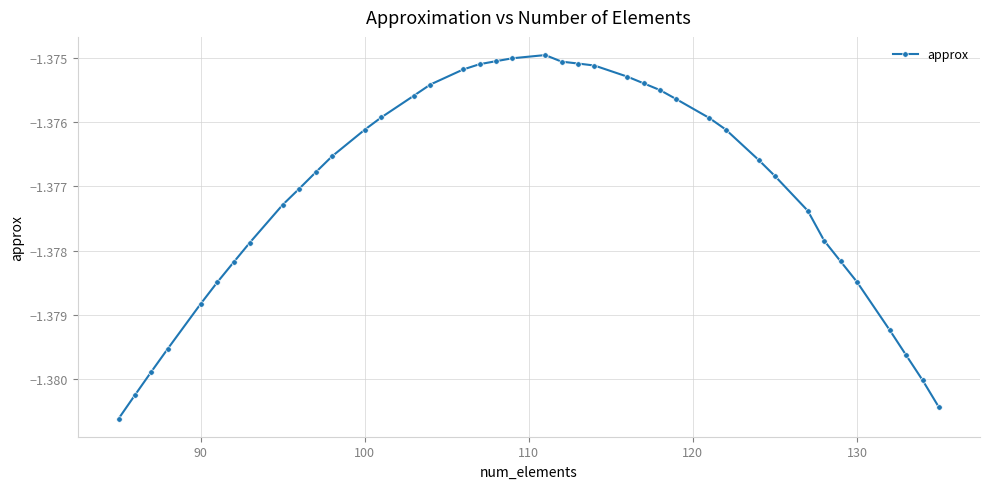

What is the sum of all values?

-55.1